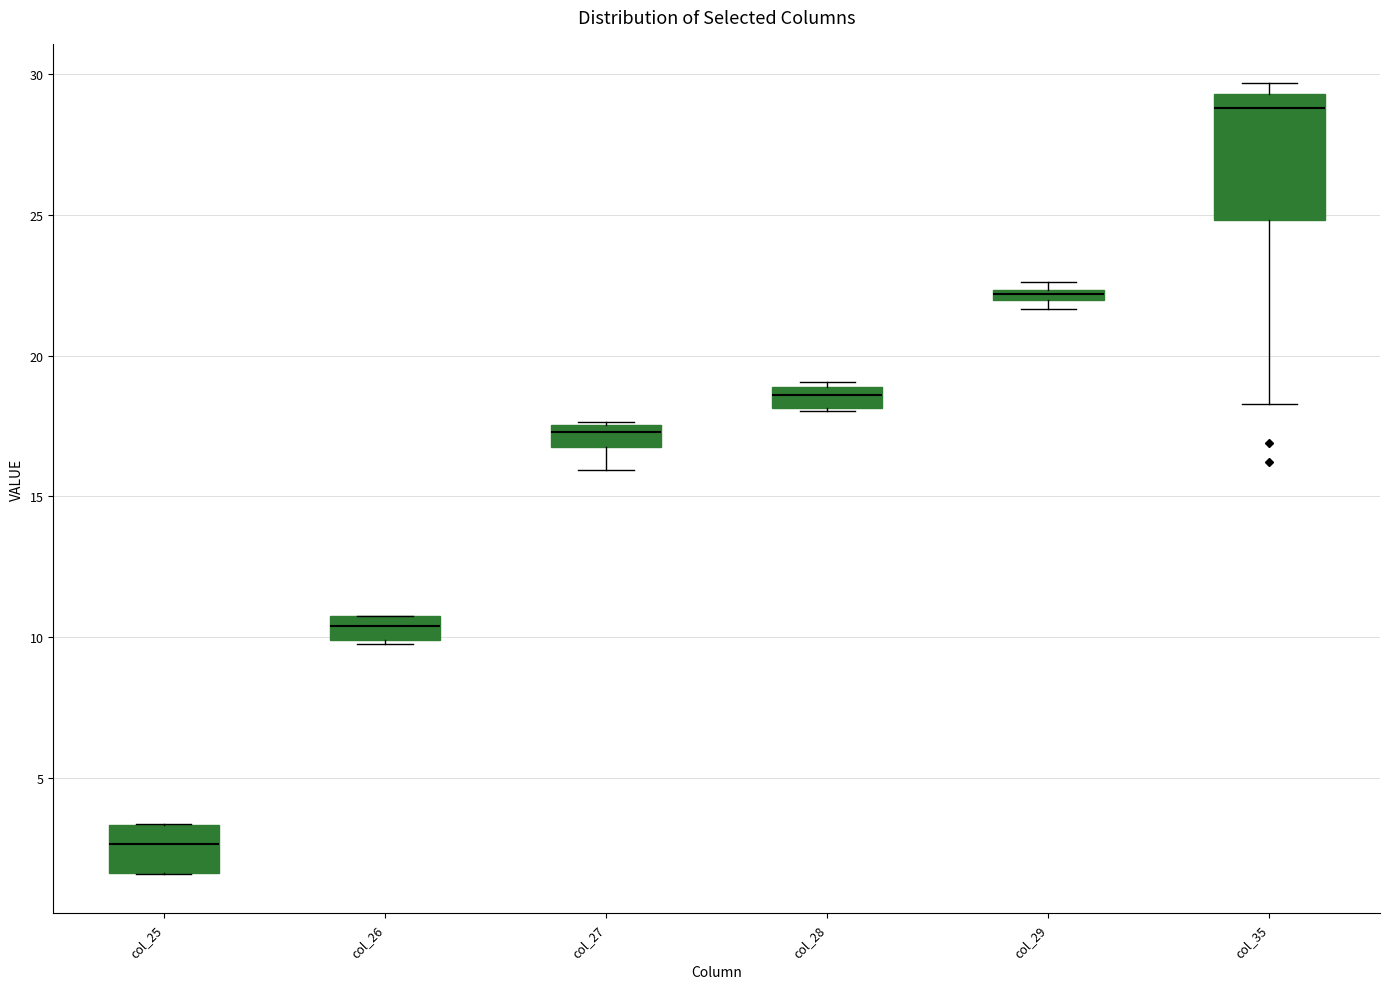

Where is the lower edge of the box for col_35 on the y-axis? The values are not printed on the chart, so give them approximately, as read against the axis.

25.0